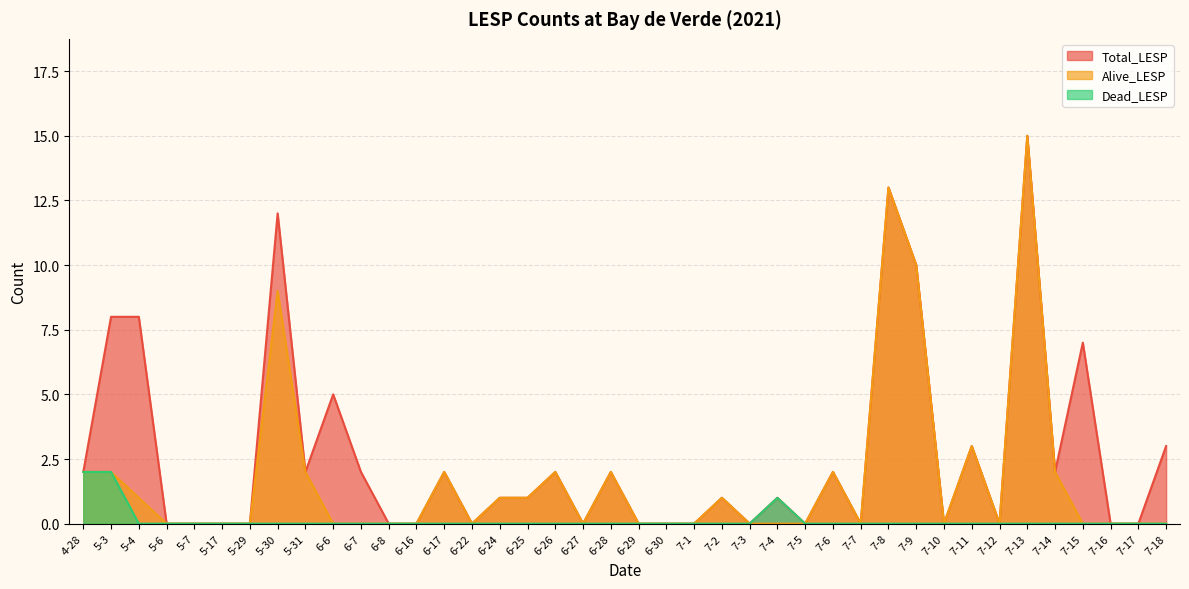

Reading left to right, extract all data points from this chart.

Total_LESP: 4-28=2	5-3=8	5-4=8	5-6=0	5-7=0	5-17=0	5-29=0	5-30=12	5-31=2	6-6=5	6-7=2	6-8=0	6-16=0	6-17=2	6-22=0	6-24=1	6-25=1	6-26=2	6-27=0	6-28=2	6-29=0	6-30=0	7-1=0	7-2=1	7-3=0	7-4=1	7-5=0	7-6=2	7-7=0	7-8=13	7-9=10	7-10=0	7-11=3	7-12=0	7-13=15	7-14=2	7-15=7	7-16=0	7-17=0	7-18=3
Alive_LESP: 4-28=2	5-3=2	5-4=1	5-6=0	5-7=0	5-17=0	5-29=0	5-30=9	5-31=2	6-6=0	6-7=0	6-8=0	6-16=0	6-17=2	6-22=0	6-24=1	6-25=1	6-26=2	6-27=0	6-28=2	6-29=0	6-30=0	7-1=0	7-2=1	7-3=0	7-4=0	7-5=0	7-6=2	7-7=0	7-8=13	7-9=10	7-10=0	7-11=3	7-12=0	7-13=15	7-14=2	7-15=0	7-16=0	7-17=0	7-18=0
Dead_LESP: 4-28=2	5-3=2	5-4=0	5-6=0	5-7=0	5-17=0	5-29=0	5-30=0	5-31=0	6-6=0	6-7=0	6-8=0	6-16=0	6-17=0	6-22=0	6-24=0	6-25=0	6-26=0	6-27=0	6-28=0	6-29=0	6-30=0	7-1=0	7-2=0	7-3=0	7-4=1	7-5=0	7-6=0	7-7=0	7-8=0	7-9=0	7-10=0	7-11=0	7-12=0	7-13=0	7-14=0	7-15=0	7-16=0	7-17=0	7-18=0